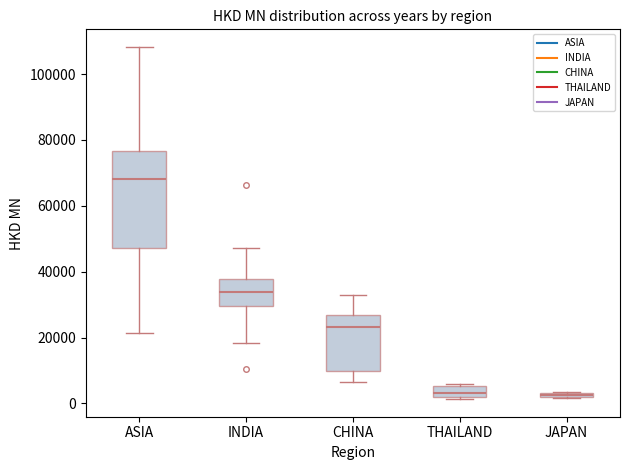

Which box is the tallest, from its lower edge to its upper edge?

ASIA